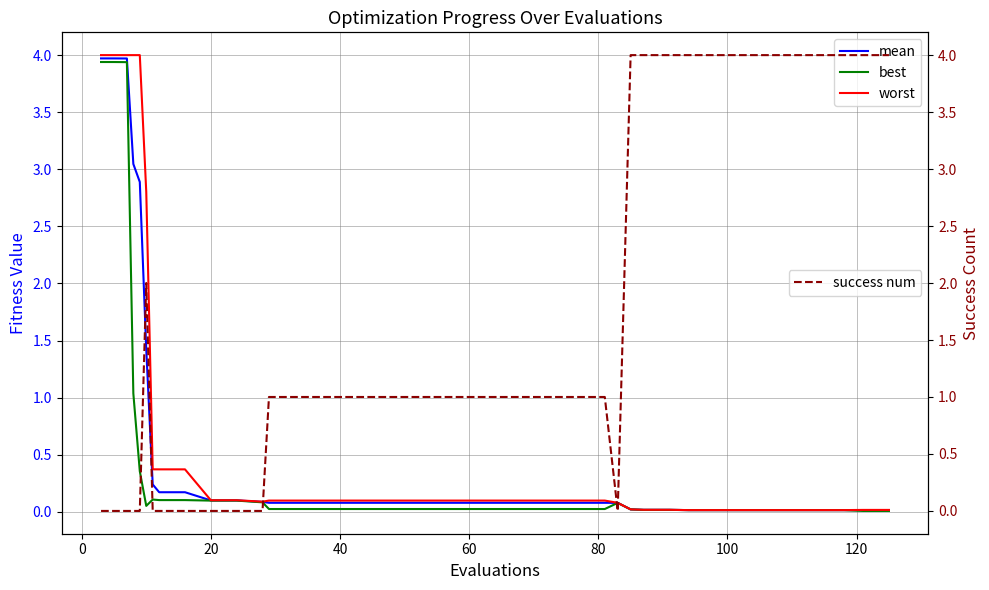

What is the average value of the worst series?

0.7